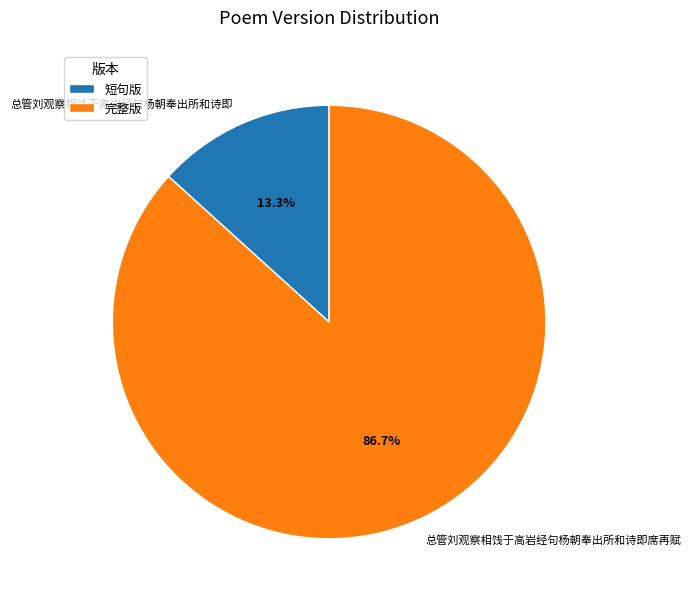

To the nearest percent, what is the average slice percentage?

50%